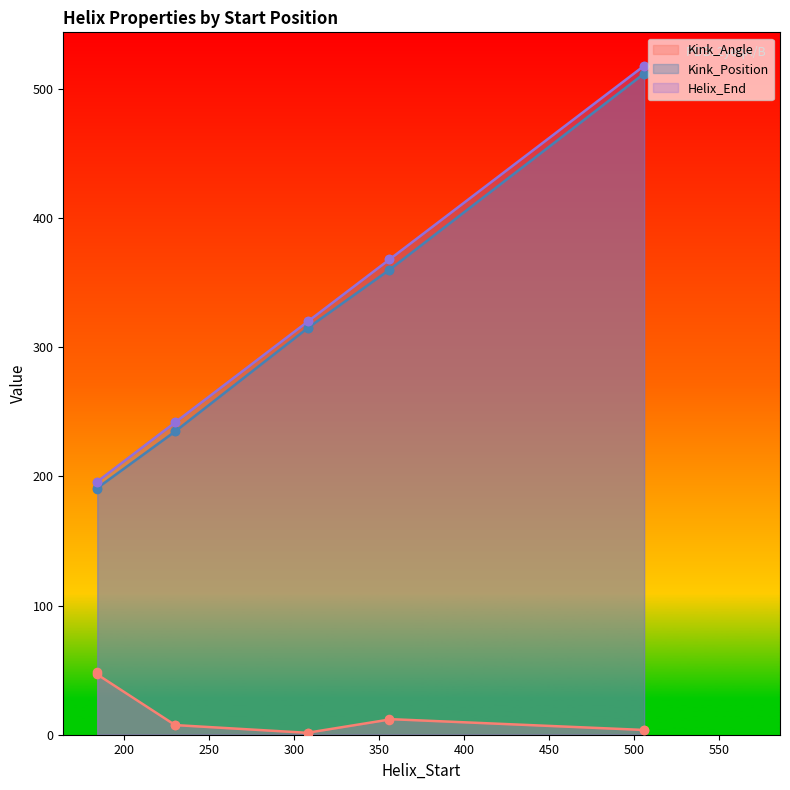

Which series contains the highest Y value?

Helix_End